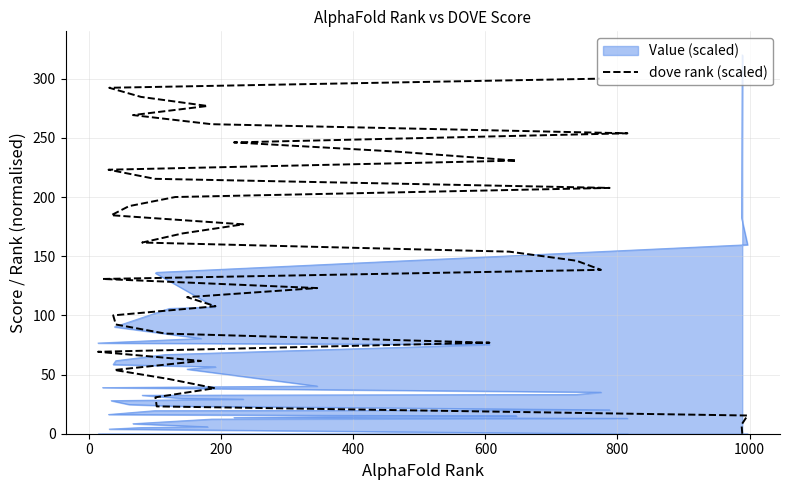

What is the greatest value displayed?

300.0